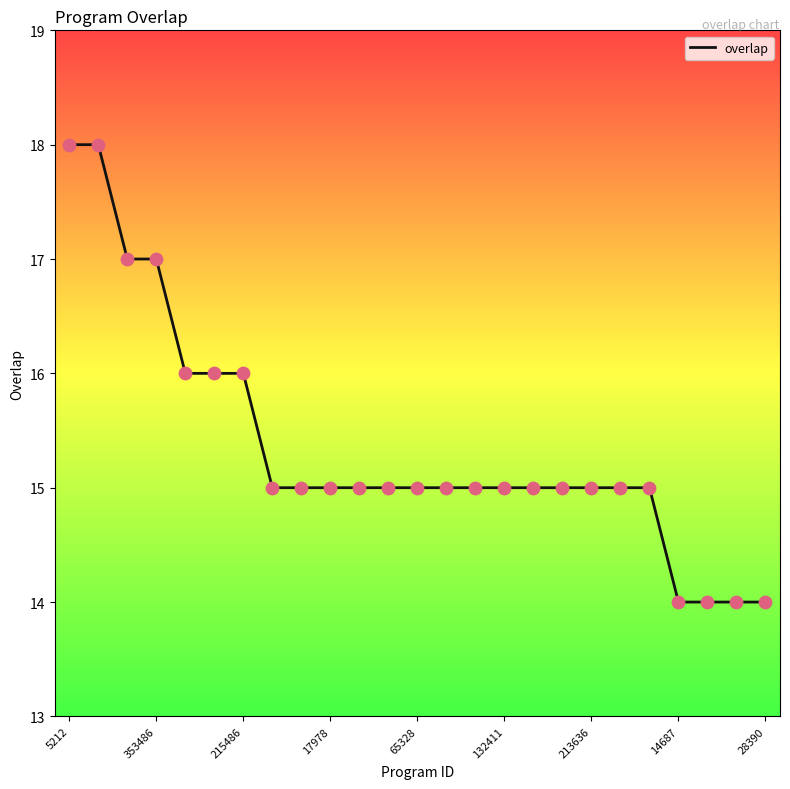

What is the difference between the maximum and minimum values?

4